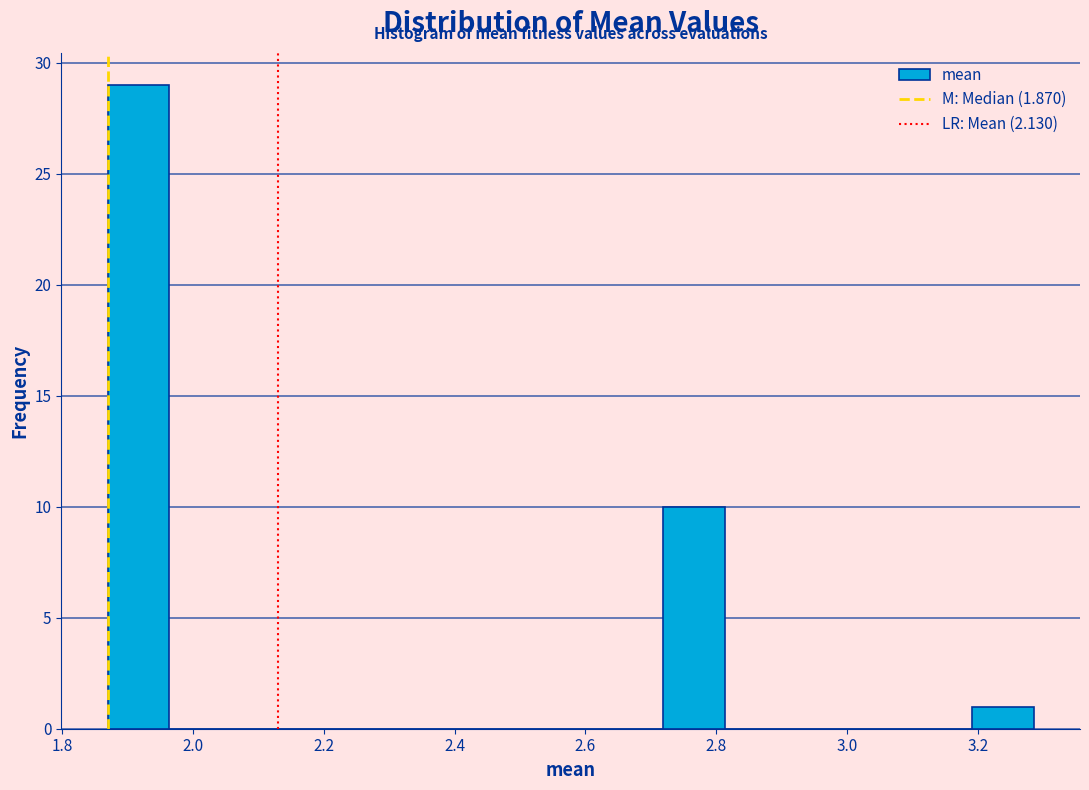

Reading left to right, transcribe this chart: for each bar, give the range it covers on the x-axis and its height. Neither the bar edges nor the heights are printed on the chart, so give them approximately, as read against the axes.

1.86 to 1.96: 29
1.96 to 2.06: 0
2.06 to 2.16: 0
2.16 to 2.24: 0
2.24 to 2.34: 0
2.34 to 2.44: 0
2.44 to 2.54: 0
2.54 to 2.62: 0
2.62 to 2.72: 0
2.72 to 2.82: 10
2.82 to 2.90: 0
2.90 to 3.00: 0
3.00 to 3.10: 0
3.10 to 3.20: 0
3.20 to 3.28: 1